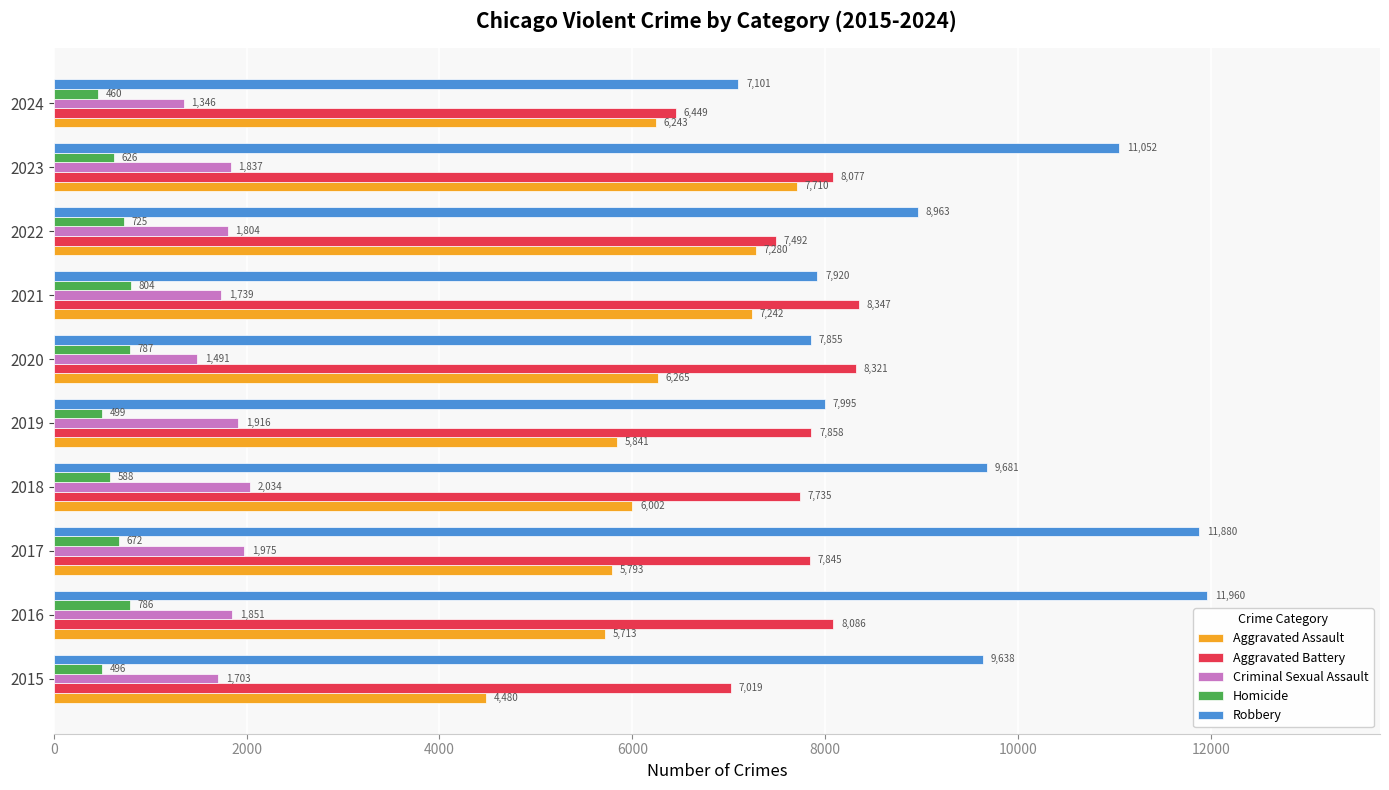

What is the average value of the Homicide series?

644